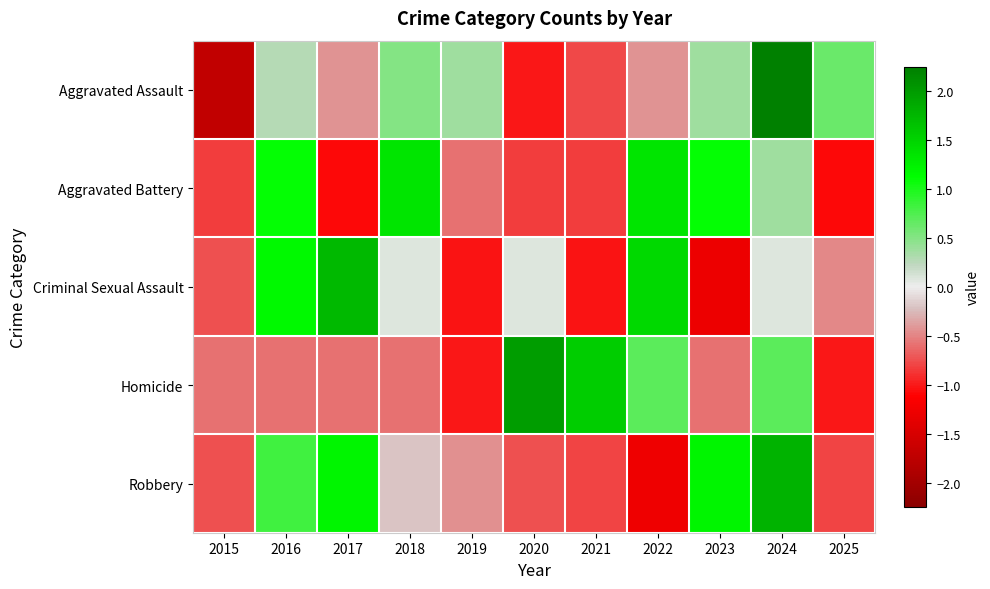

At which category is the sum across all series the highest?

2024